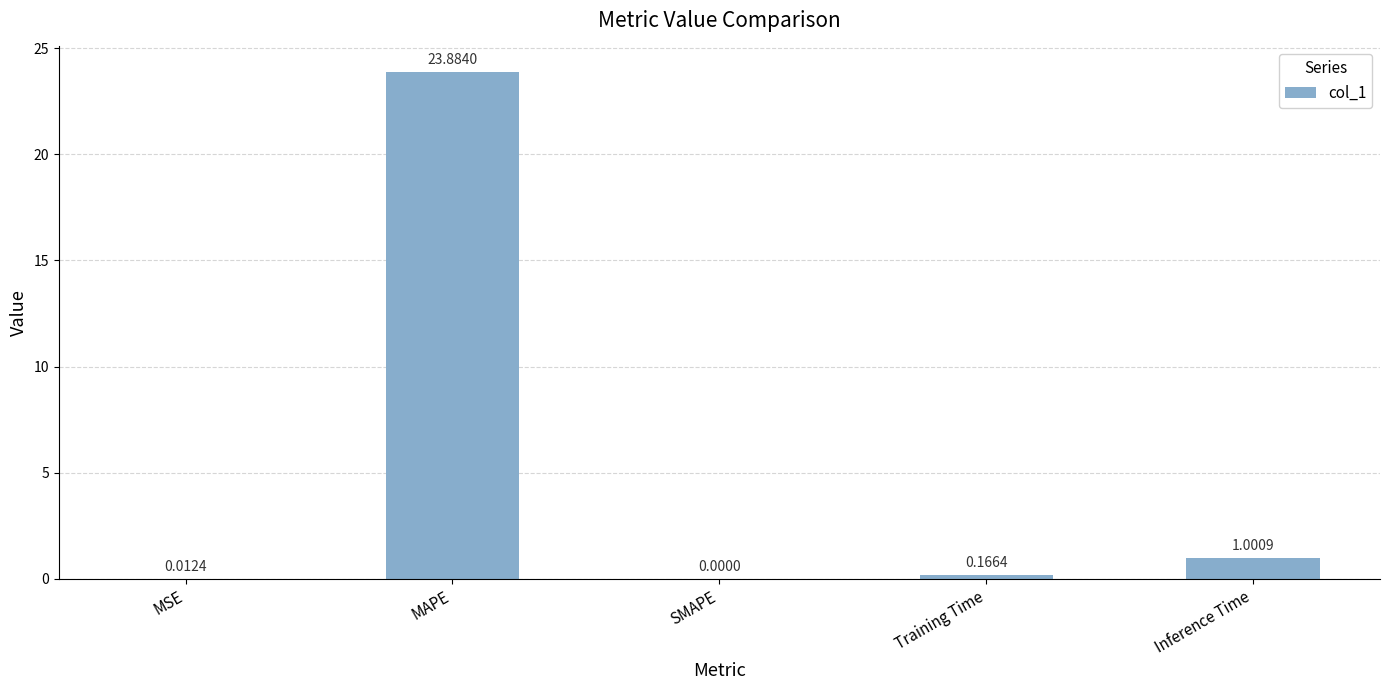

What is the change in value from MAPE to Training Time?

-23.7